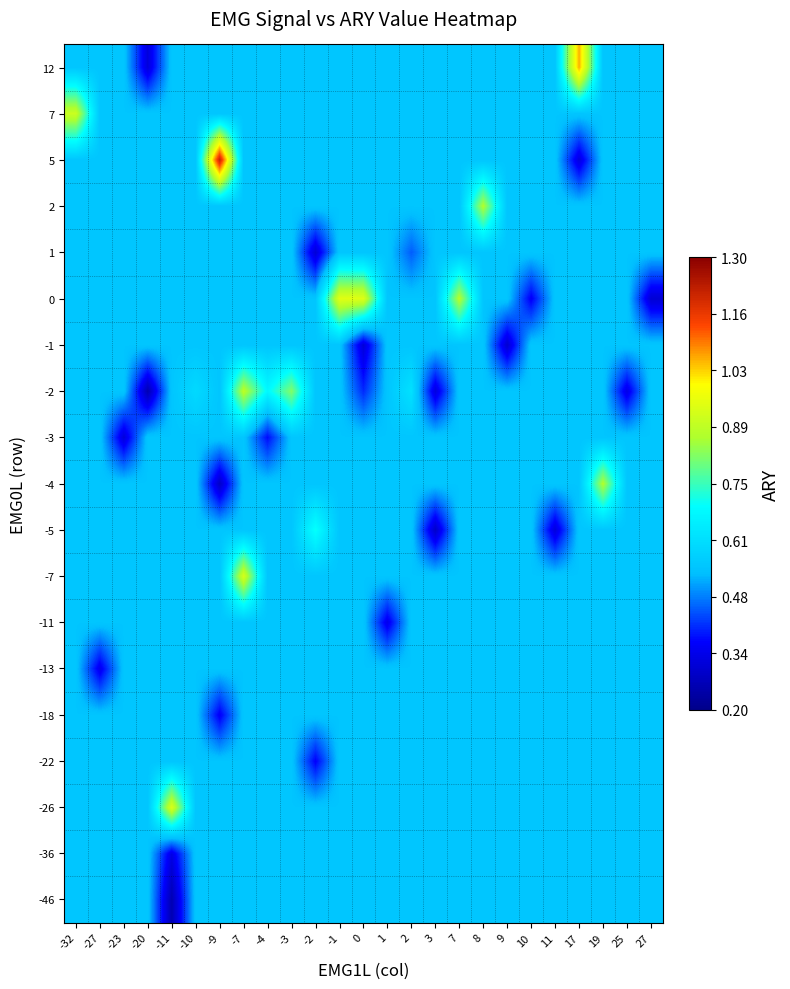

Reading right to left, transcribe all the data shown in this chart.

row_0: 27=0.5	25=0.5	19=0.5	17=0.5	11=0.5	10=0.5	9=0.5	8=0.5	7=0.5	3=0.5	2=0.5	1=0.5	0=0.5	-1=0.5	-2=0.5	-3=0.5	-4=0.5	-7=0.5	-9=0.5	-10=0.5	-11=0.3	-20=0.5	-23=0.5	-27=0.5	-32=0.5
row_1: 27=0.5	25=0.5	19=0.5	17=0.5	11=0.5	10=0.5	9=0.5	8=0.5	7=0.5	3=0.5	2=0.5	1=0.5	0=0.5	-1=0.5	-2=0.5	-3=0.5	-4=0.5	-7=0.5	-9=0.5	-10=0.5	-11=0.3	-20=0.5	-23=0.5	-27=0.5	-32=0.5
row_2: 27=0.5	25=0.5	19=0.5	17=0.5	11=0.5	10=0.5	9=0.5	8=0.5	7=0.5	3=0.5	2=0.5	1=0.5	0=0.5	-1=0.5	-2=0.5	-3=0.5	-4=0.5	-7=0.5	-9=0.5	-10=0.5	-11=0.9	-20=0.5	-23=0.5	-27=0.5	-32=0.5
row_3: 27=0.5	25=0.5	19=0.5	17=0.5	11=0.5	10=0.5	9=0.5	8=0.5	7=0.5	3=0.5	2=0.5	1=0.5	0=0.5	-1=0.5	-2=0.4	-3=0.5	-4=0.5	-7=0.5	-9=0.5	-10=0.5	-11=0.5	-20=0.5	-23=0.5	-27=0.5	-32=0.5
row_4: 27=0.5	25=0.5	19=0.5	17=0.5	11=0.5	10=0.5	9=0.5	8=0.5	7=0.5	3=0.5	2=0.5	1=0.5	0=0.5	-1=0.5	-2=0.5	-3=0.5	-4=0.5	-7=0.5	-9=0.4	-10=0.5	-11=0.5	-20=0.5	-23=0.5	-27=0.5	-32=0.5
row_5: 27=0.5	25=0.5	19=0.5	17=0.5	11=0.5	10=0.5	9=0.5	8=0.5	7=0.5	3=0.5	2=0.5	1=0.5	0=0.5	-1=0.5	-2=0.5	-3=0.5	-4=0.5	-7=0.5	-9=0.5	-10=0.5	-11=0.5	-20=0.5	-23=0.5	-27=0.3	-32=0.5
row_6: 27=0.5	25=0.5	19=0.5	17=0.5	11=0.5	10=0.5	9=0.5	8=0.5	7=0.5	3=0.5	2=0.5	1=0.3	0=0.5	-1=0.5	-2=0.5	-3=0.5	-4=0.5	-7=0.5	-9=0.5	-10=0.5	-11=0.5	-20=0.5	-23=0.5	-27=0.5	-32=0.5
row_7: 27=0.5	25=0.5	19=0.5	17=0.5	11=0.5	10=0.5	9=0.5	8=0.5	7=0.5	3=0.5	2=0.5	1=0.5	0=0.5	-1=0.5	-2=0.5	-3=0.5	-4=0.5	-7=0.9	-9=0.5	-10=0.5	-11=0.5	-20=0.5	-23=0.5	-27=0.5	-32=0.5
row_8: 27=0.5	25=0.5	19=0.5	17=0.5	11=0.3	10=0.5	9=0.5	8=0.5	7=0.5	3=0.3	2=0.5	1=0.5	0=0.5	-1=0.5	-2=0.7	-3=0.5	-4=0.5	-7=0.5	-9=0.5	-10=0.5	-11=0.5	-20=0.5	-23=0.5	-27=0.5	-32=0.5
row_9: 27=0.5	25=0.5	19=0.9	17=0.5	11=0.5	10=0.5	9=0.5	8=0.5	7=0.5	3=0.5	2=0.5	1=0.5	0=0.5	-1=0.5	-2=0.5	-3=0.5	-4=0.5	-7=0.5	-9=0.3	-10=0.5	-11=0.5	-20=0.5	-23=0.5	-27=0.5	-32=0.5
row_10: 27=0.5	25=0.5	19=0.5	17=0.5	11=0.5	10=0.5	9=0.5	8=0.5	7=0.5	3=0.5	2=0.5	1=0.5	0=0.5	-1=0.5	-2=0.5	-3=0.5	-4=0.4	-7=0.5	-9=0.5	-10=0.5	-11=0.5	-20=0.5	-23=0.3	-27=0.5	-32=0.5
row_11: 27=0.5	25=0.3	19=0.5	17=0.5	11=0.5	10=0.5	9=0.5	8=0.5	7=0.5	3=0.3	2=0.6	1=0.5	0=0.4	-1=0.5	-2=0.5	-3=0.8	-4=0.7	-7=0.9	-9=0.5	-10=0.6	-11=0.5	-20=0.3	-23=0.5	-27=0.5	-32=0.5
row_12: 27=0.5	25=0.5	19=0.5	17=0.5	11=0.5	10=0.5	9=0.3	8=0.5	7=0.5	3=0.5	2=0.5	1=0.5	0=0.3	-1=0.5	-2=0.5	-3=0.5	-4=0.5	-7=0.5	-9=0.5	-10=0.5	-11=0.5	-20=0.5	-23=0.5	-27=0.5	-32=0.5
row_13: 27=0.3	25=0.5	19=0.5	17=0.5	11=0.5	10=0.4	9=0.5	8=0.5	7=0.9	3=0.5	2=0.5	1=0.5	0=0.9	-1=0.9	-2=0.5	-3=0.5	-4=0.5	-7=0.5	-9=0.5	-10=0.5	-11=0.5	-20=0.5	-23=0.5	-27=0.5	-32=0.5
row_14: 27=0.5	25=0.5	19=0.5	17=0.5	11=0.5	10=0.5	9=0.5	8=0.5	7=0.5	3=0.5	2=0.4	1=0.5	0=0.5	-1=0.5	-2=0.3	-3=0.5	-4=0.5	-7=0.5	-9=0.5	-10=0.5	-11=0.5	-20=0.5	-23=0.5	-27=0.5	-32=0.5
row_15: 27=0.5	25=0.5	19=0.5	17=0.5	11=0.5	10=0.5	9=0.5	8=0.9	7=0.5	3=0.5	2=0.5	1=0.5	0=0.5	-1=0.5	-2=0.5	-3=0.5	-4=0.5	-7=0.5	-9=0.5	-10=0.5	-11=0.5	-20=0.5	-23=0.5	-27=0.5	-32=0.5
row_16: 27=0.5	25=0.5	19=0.5	17=0.3	11=0.5	10=0.5	9=0.5	8=0.5	7=0.5	3=0.5	2=0.5	1=0.5	0=0.5	-1=0.5	-2=0.5	-3=0.5	-4=0.5	-7=0.5	-9=1.2	-10=0.5	-11=0.5	-20=0.5	-23=0.5	-27=0.5	-32=0.5
row_17: 27=0.5	25=0.5	19=0.5	17=0.5	11=0.5	10=0.5	9=0.5	8=0.5	7=0.5	3=0.5	2=0.5	1=0.5	0=0.5	-1=0.5	-2=0.5	-3=0.5	-4=0.5	-7=0.5	-9=0.5	-10=0.5	-11=0.5	-20=0.5	-23=0.5	-27=0.5	-32=0.9
row_18: 27=0.5	25=0.5	19=0.5	17=1.1	11=0.5	10=0.5	9=0.5	8=0.5	7=0.5	3=0.5	2=0.5	1=0.5	0=0.5	-1=0.5	-2=0.5	-3=0.5	-4=0.5	-7=0.5	-9=0.5	-10=0.5	-11=0.5	-20=0.3	-23=0.5	-27=0.5	-32=0.5